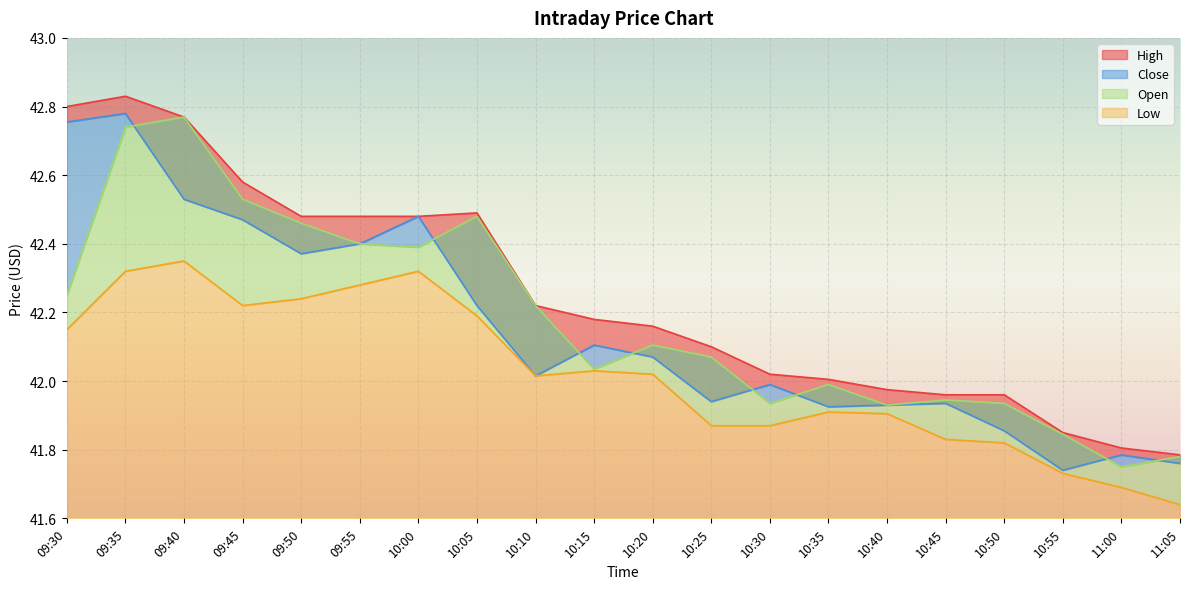

Reading left to right, what are all the values shown in this chart?

High: 09:30=42.8	09:35=42.8	09:40=42.8	09:45=42.6	09:50=42.5	09:55=42.5	10:00=42.5	10:05=42.5	10:10=42.2	10:15=42.2	10:20=42.2	10:25=42.1	10:30=42.0	10:35=42.0	10:40=42.0	10:45=42.0	10:50=42.0	10:55=41.8	11:00=41.8	11:05=41.8
Close: 09:30=42.8	09:35=42.8	09:40=42.5	09:45=42.5	09:50=42.4	09:55=42.4	10:00=42.5	10:05=42.2	10:10=42.0	10:15=42.1	10:20=42.1	10:25=41.9	10:30=42.0	10:35=41.9	10:40=41.9	10:45=41.9	10:50=41.9	10:55=41.7	11:00=41.8	11:05=41.8
Low: 09:30=42.2	09:35=42.3	09:40=42.3	09:45=42.2	09:50=42.2	09:55=42.3	10:00=42.3	10:05=42.2	10:10=42.0	10:15=42.0	10:20=42.0	10:25=41.9	10:30=41.9	10:35=41.9	10:40=41.9	10:45=41.8	10:50=41.8	10:55=41.7	11:00=41.7	11:05=41.6
Open: 09:30=42.2	09:35=42.7	09:40=42.8	09:45=42.5	09:50=42.5	09:55=42.4	10:00=42.4	10:05=42.5	10:10=42.2	10:15=42.0	10:20=42.1	10:25=42.1	10:30=41.9	10:35=42.0	10:40=41.9	10:45=41.9	10:50=41.9	10:55=41.8	11:00=41.8	11:05=41.8